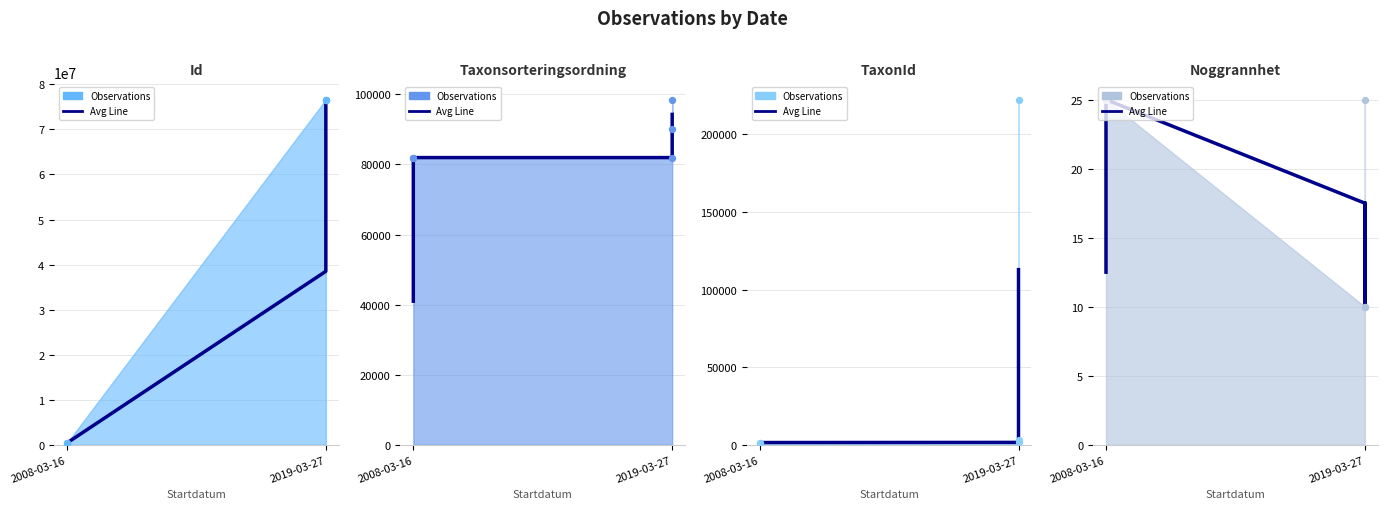

Which series has the largest total across all categories?

Id